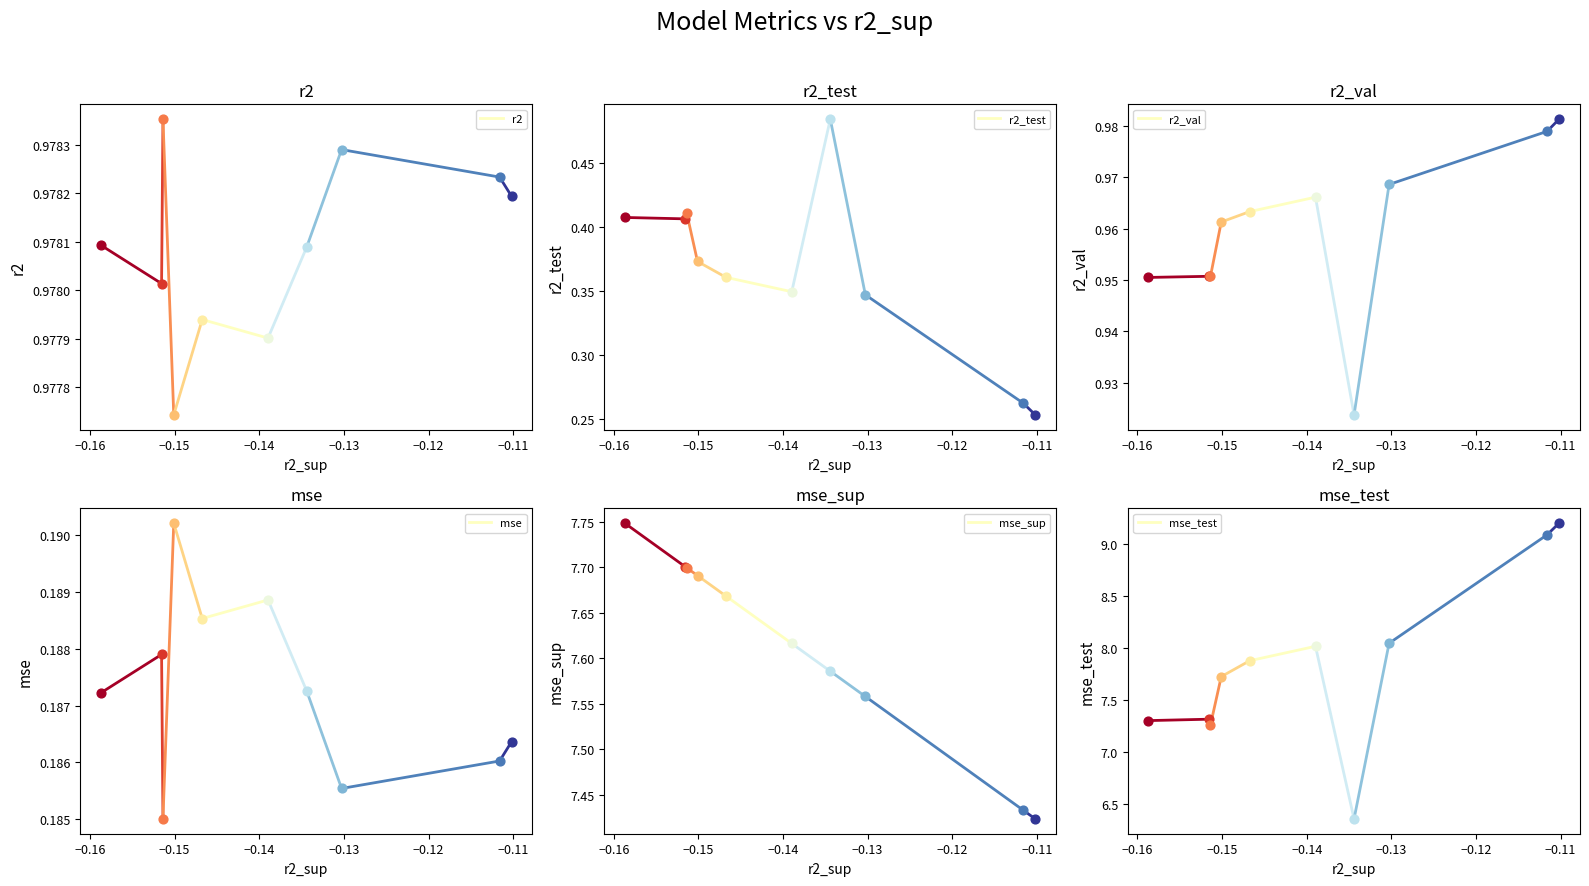

What are all the series names shown in the legend?

r2, r2_test, r2_val, mse, mse_sup, mse_test